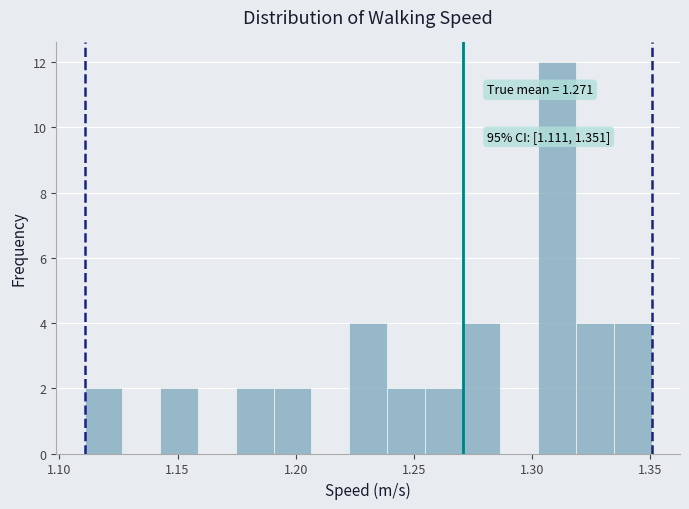

Around what value on the x-axis is the tallest bar? Give the approximate position of its centre, as read against the axis.

1.310